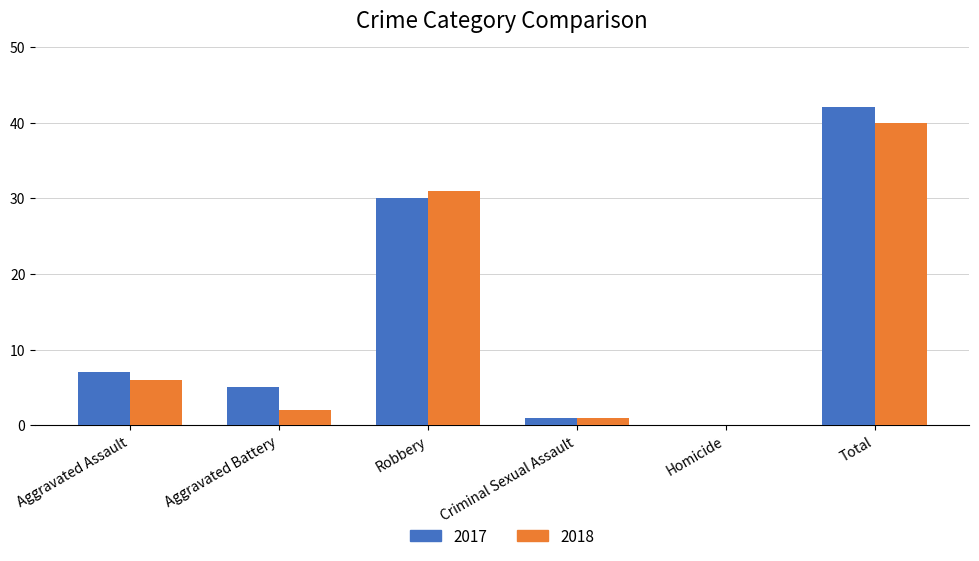

The value of 2018 at Robbery is 31. True or false?

True